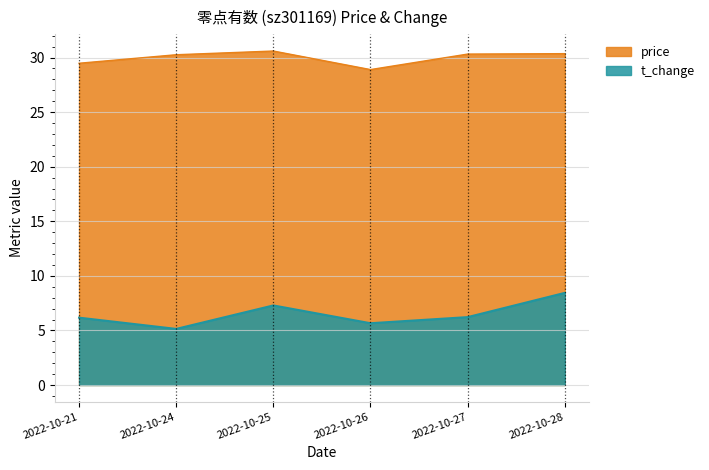

The price series shows 18.9 at 2022-10-24. True or false?

False